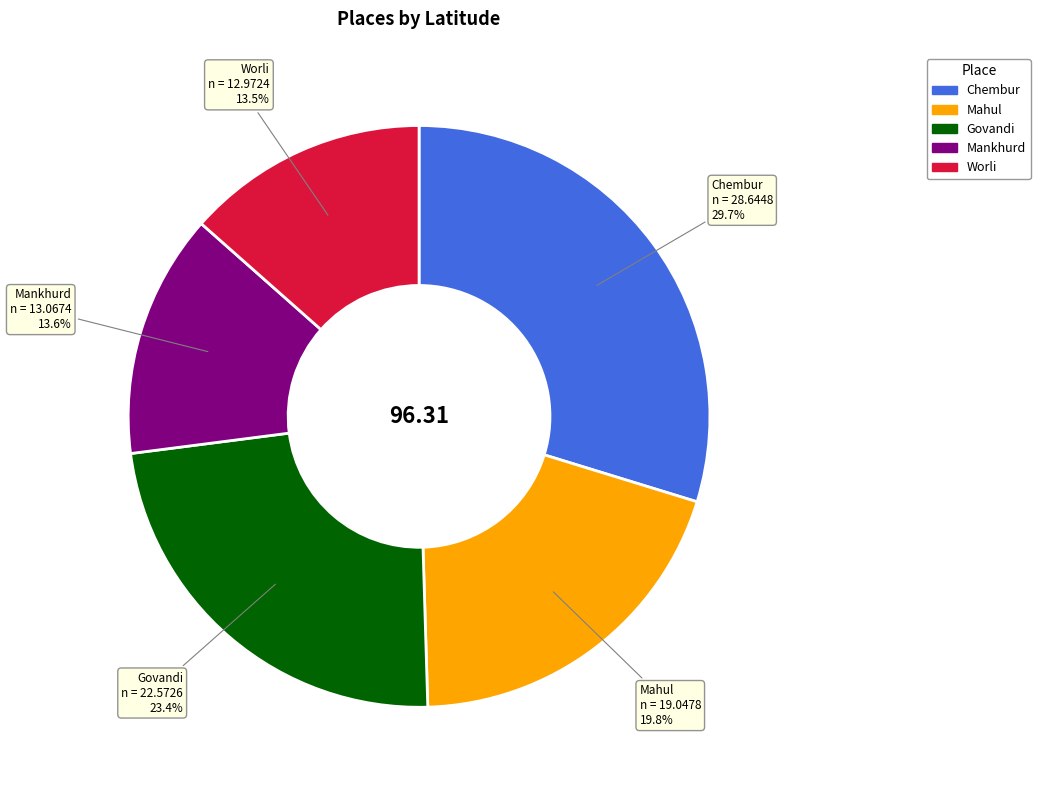

Is there a majority slice in this chart?

No